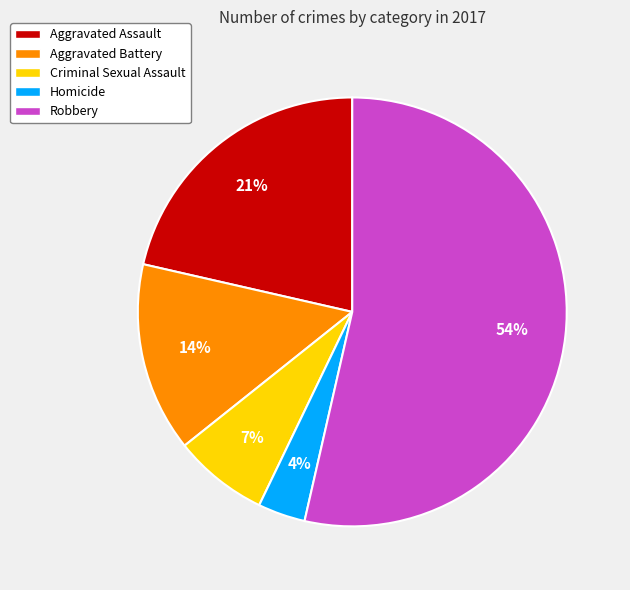

How many segments does this pie chart have?

5